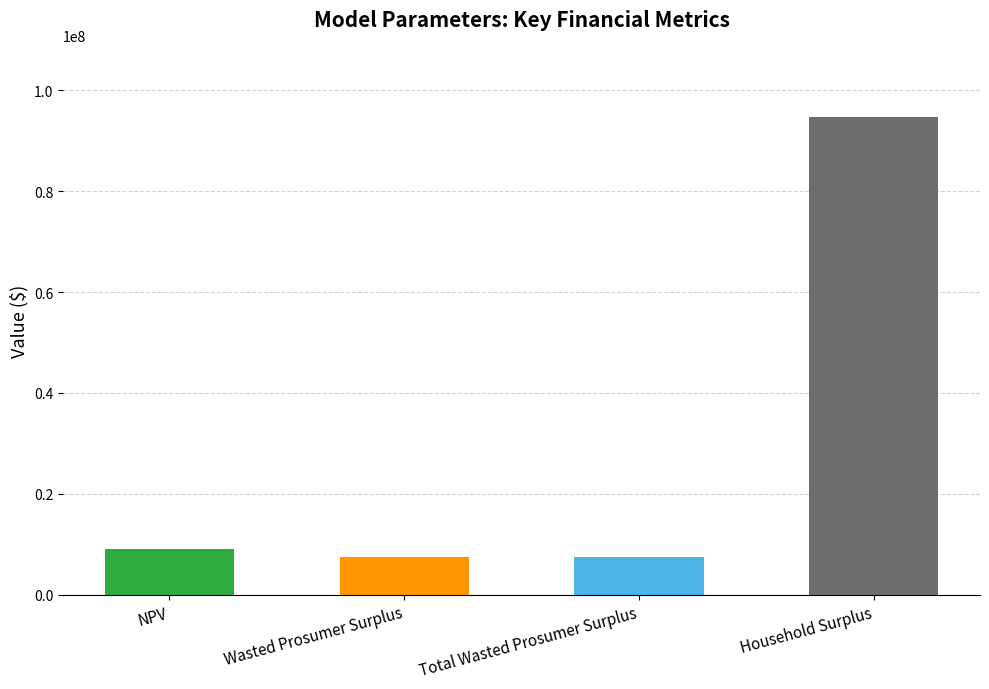

What is the label of the 4th bar from the left?

Household Surplus